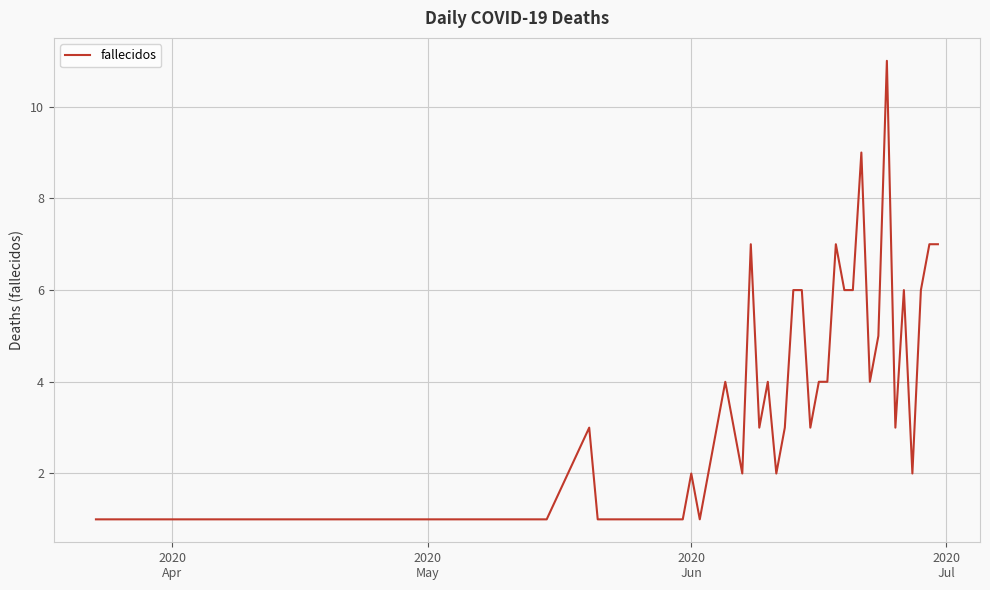

What is the greatest value displayed?

11